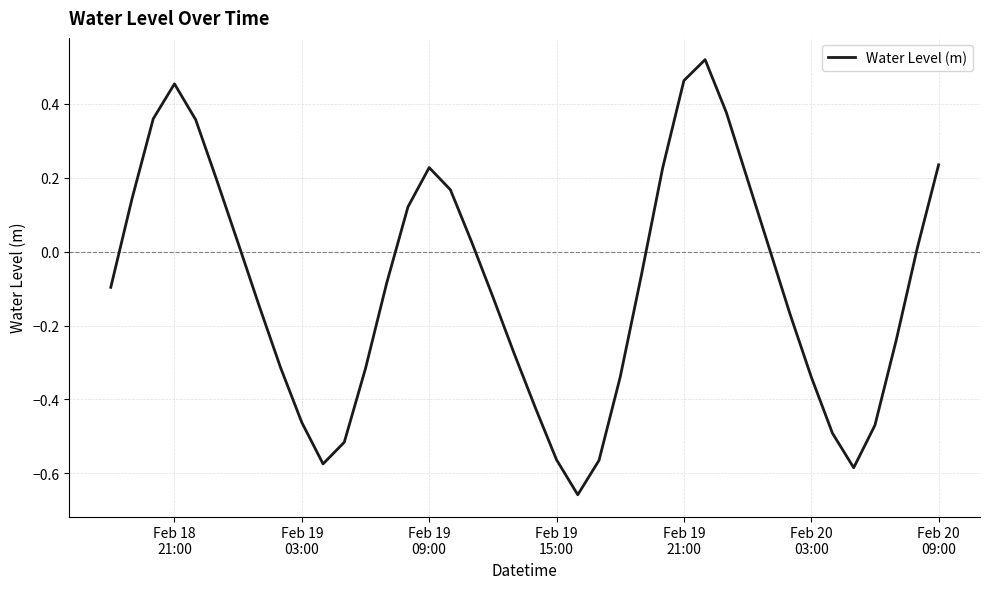

What is the difference between the maximum and minimum values?

1.2